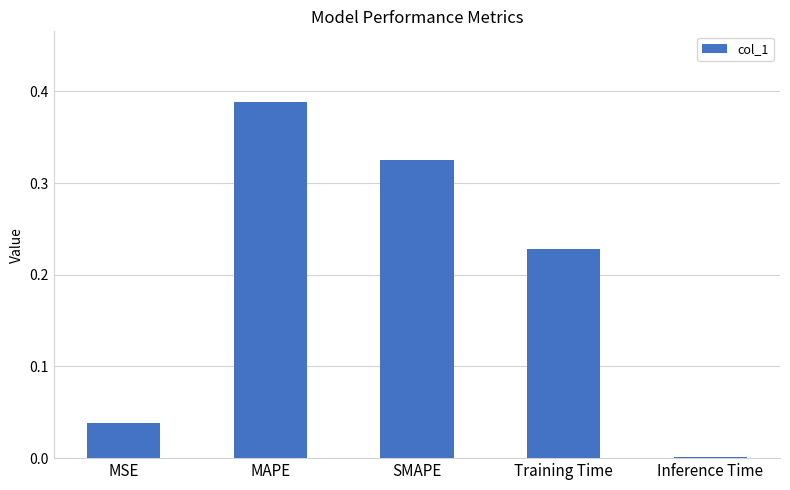

What is the change in value from MSE to Training Time?

+0.2